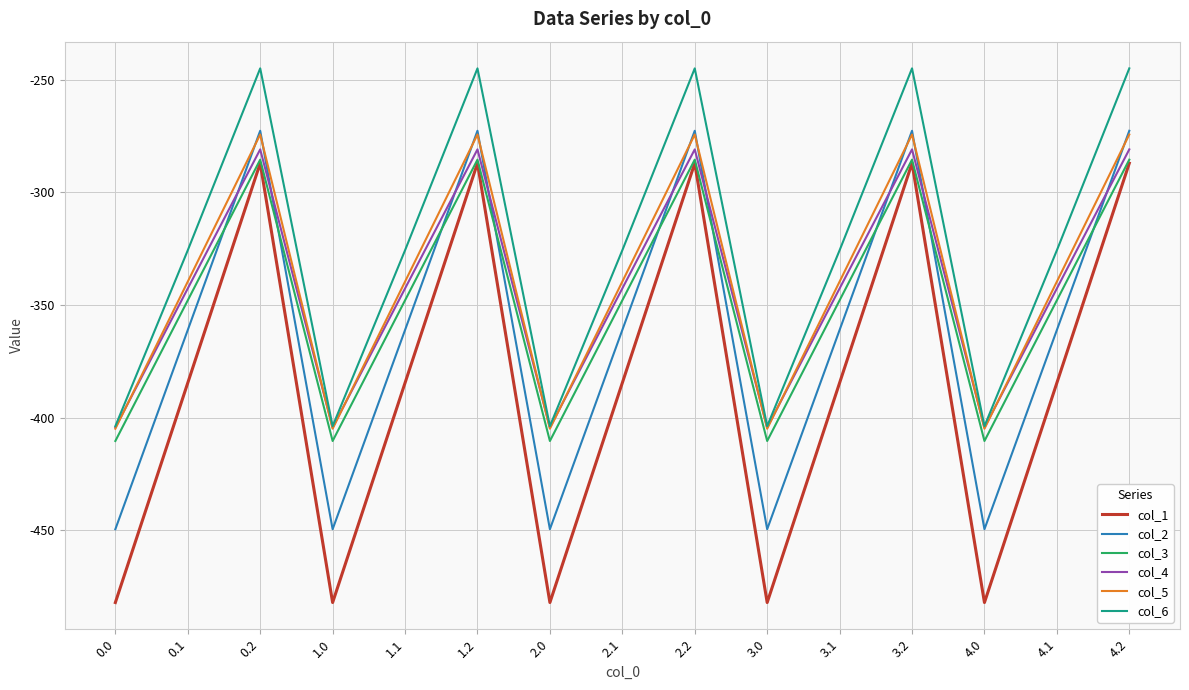

What is the sum of all col_2 values?

-5416.5